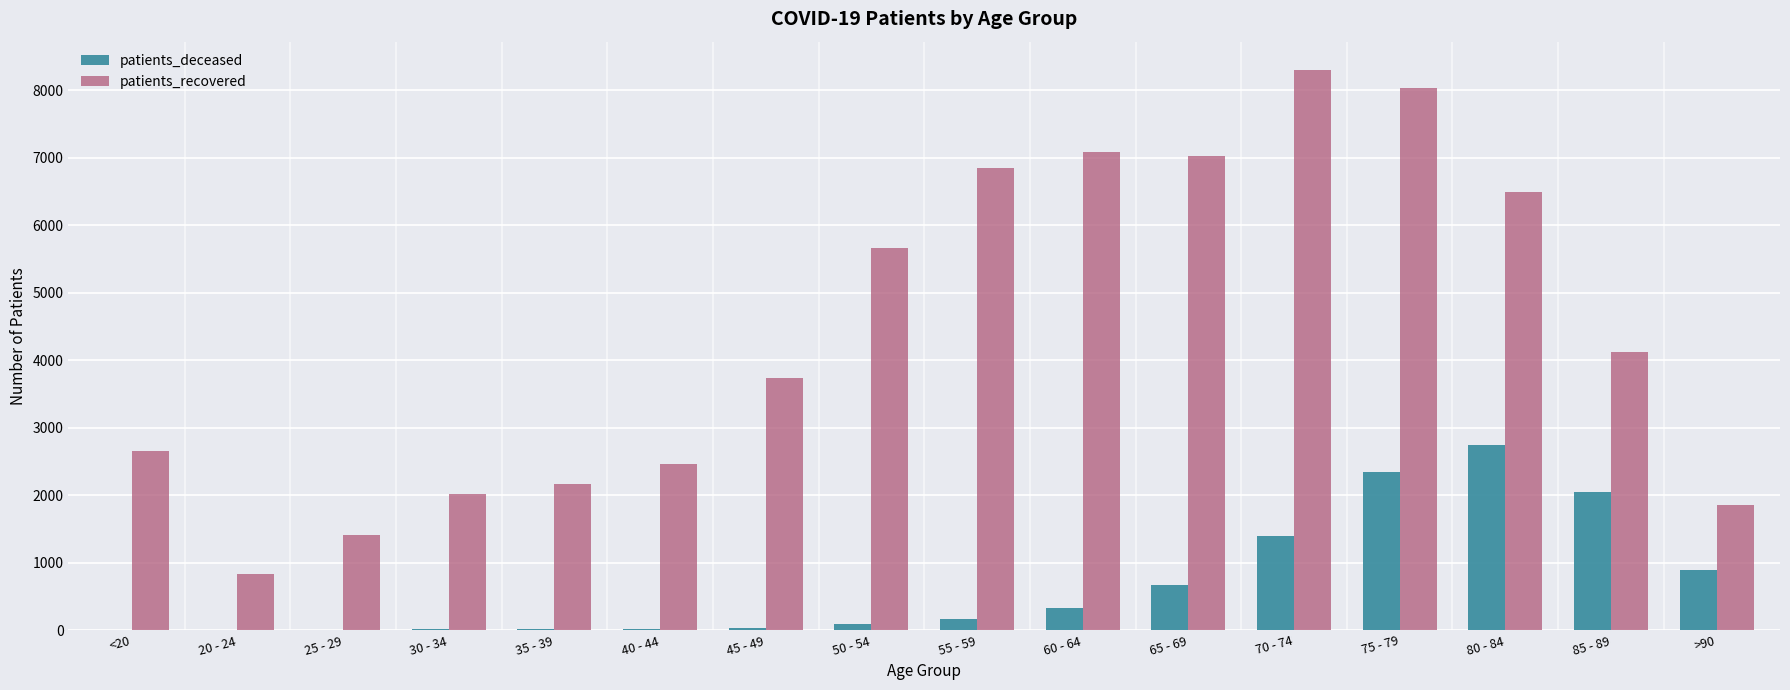

Which series has the largest total across all categories?

patients_recovered